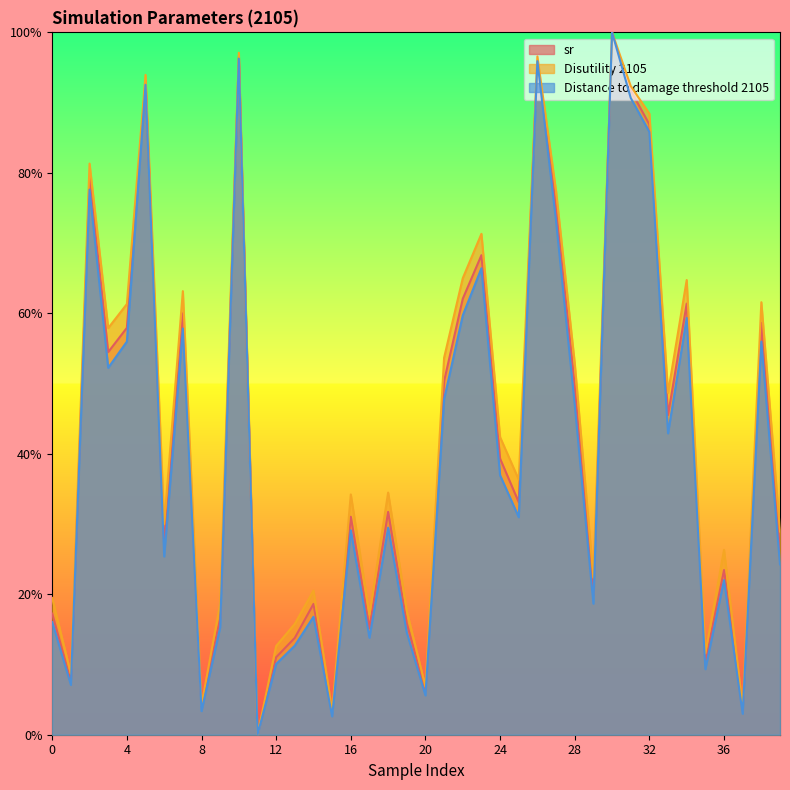

Reading left to right, what are all the values shown in this chart?

sr: 0.2	0.1	0.8	0.5	0.6	0.9	0.3	0.6	0.0	0.2	1.0	0.0	0.1	0.1	0.2	0.0	0.3	0.2	0.3	0.2	0.1	0.5	0.6	0.7	0.4	0.3	1.0	0.8	0.5	0.2	1.0	0.9	0.9	0.5	0.6	0.1	0.2	0.0	0.6	0.3
Disutility 2105: 0.2	0.1	0.8	0.6	0.6	0.9	0.3	0.6	0.0	0.2	1.0	0.0	0.1	0.2	0.2	0.0	0.3	0.2	0.3	0.2	0.1	0.5	0.7	0.7	0.4	0.4	1.0	0.8	0.5	0.2	1.0	0.9	0.9	0.5	0.6	0.1	0.3	0.0	0.6	0.3
Distance to damage threshold 2105: 0.2	0.1	0.8	0.5	0.6	0.9	0.3	0.6	0.0	0.2	1.0	0.0	0.1	0.1	0.2	0.0	0.3	0.1	0.3	0.1	0.1	0.5	0.6	0.7	0.4	0.3	1.0	0.7	0.5	0.2	1.0	0.9	0.9	0.4	0.6	0.1	0.2	0.0	0.6	0.2